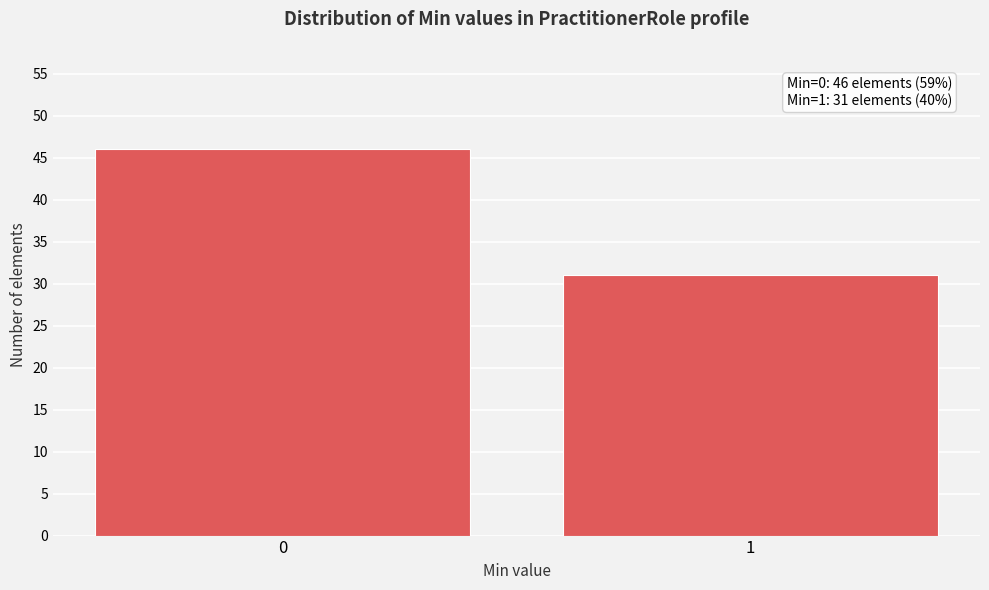

Reading right to left, transcribe all the data shown in this chart.

31	46